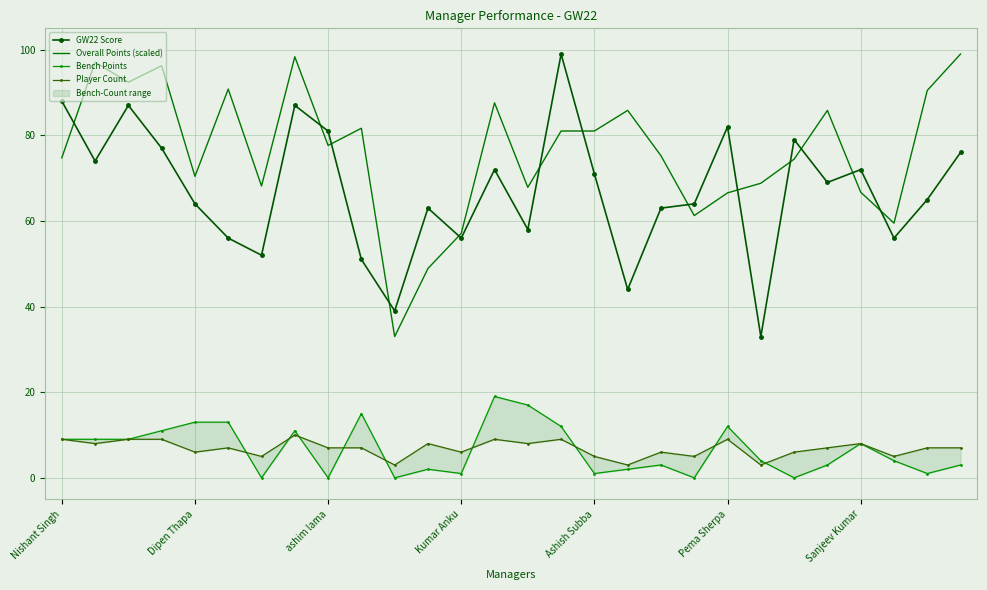

What is the difference between the maximum and minimum values in the Player Count series?

7.0